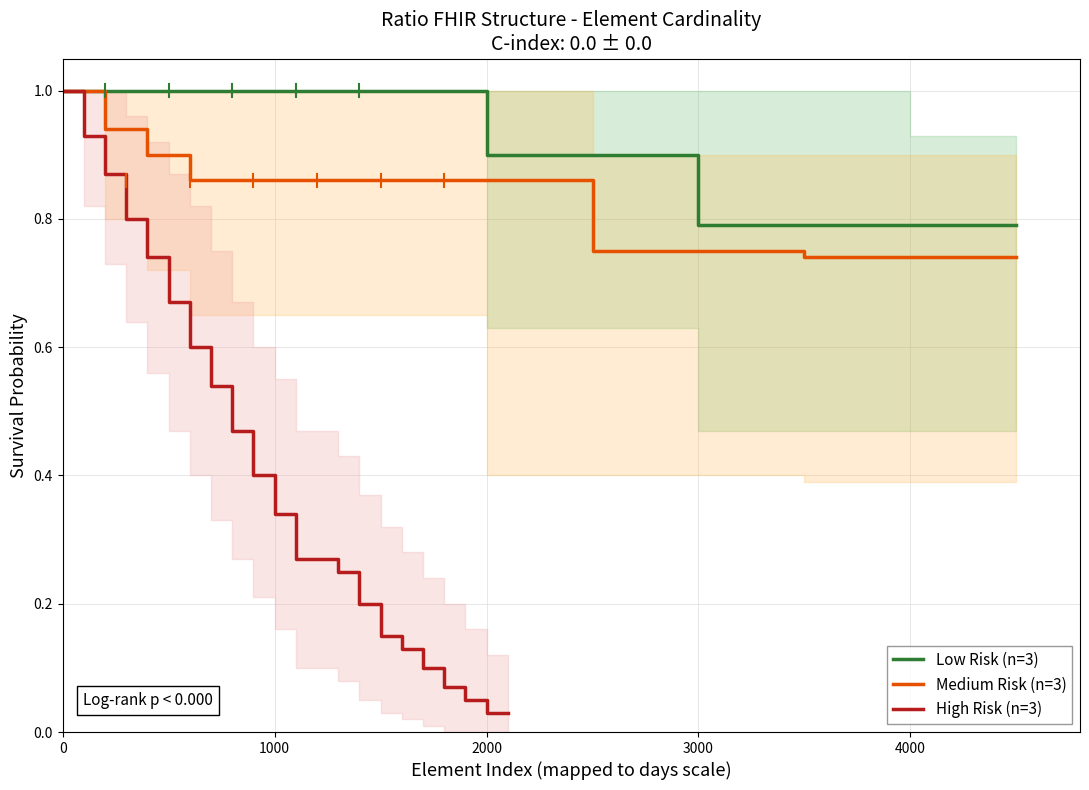

What is the maximum value for Low Risk (n=3)?

1.0